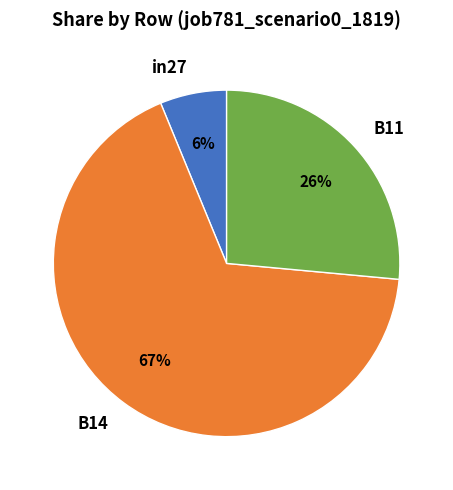

Which category has the smallest portion of the pie?

in27